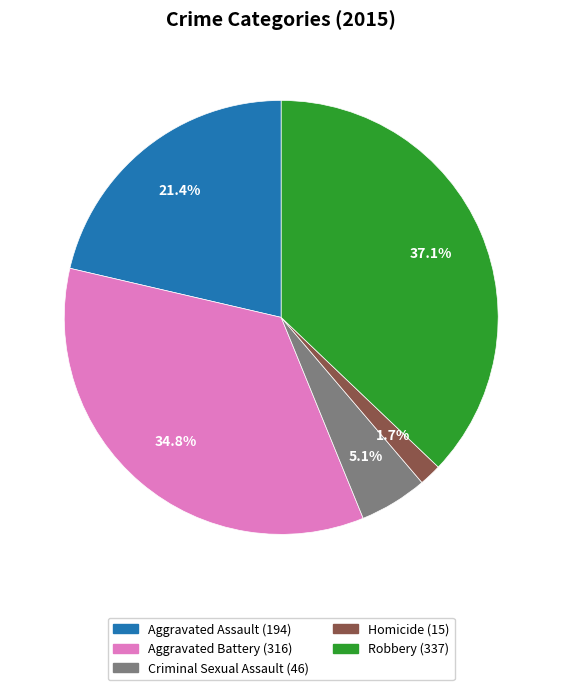

Does Robbery account for over 50% of the chart?

No